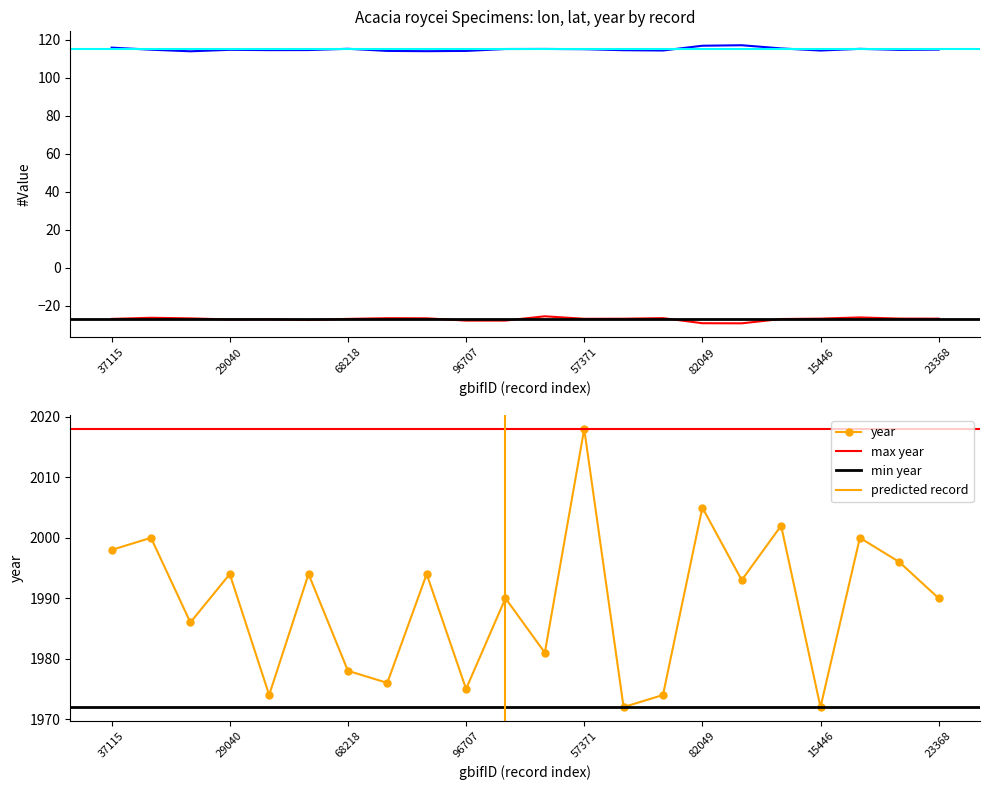

How many interior local peaks does the year series have?

9